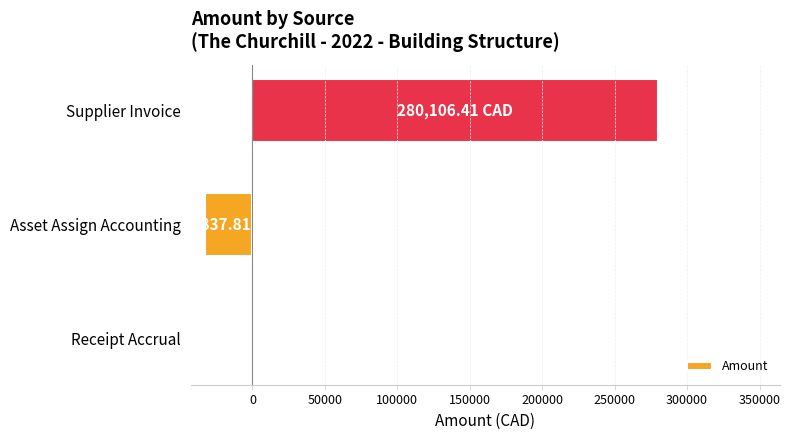

Which label corresponds to the largest value in the chart?

Supplier Invoice